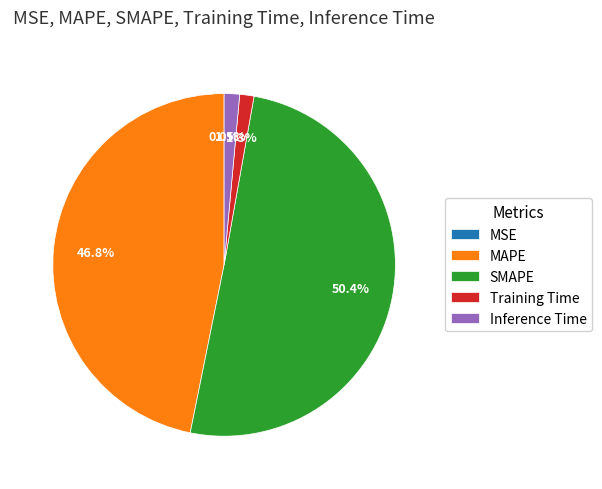

What is the total percentage of MAPE and Inference Time?

48.3%